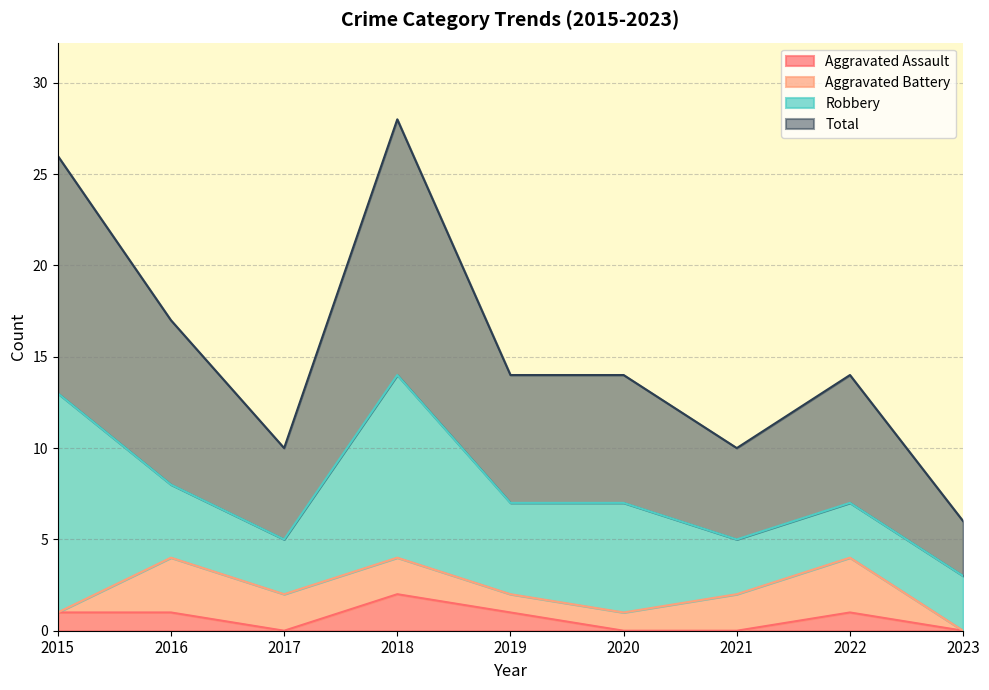

Is it true that Aggravated Assault equals 0 at 2021?

True